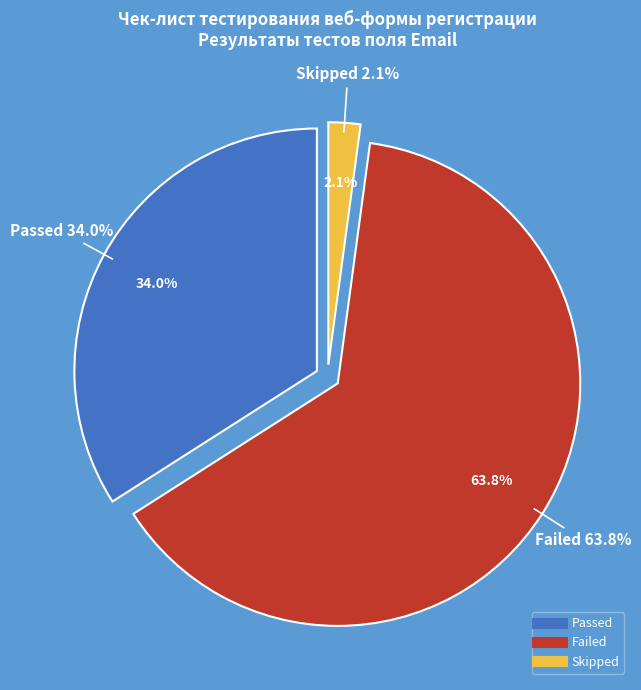

How many segments does this pie chart have?

3